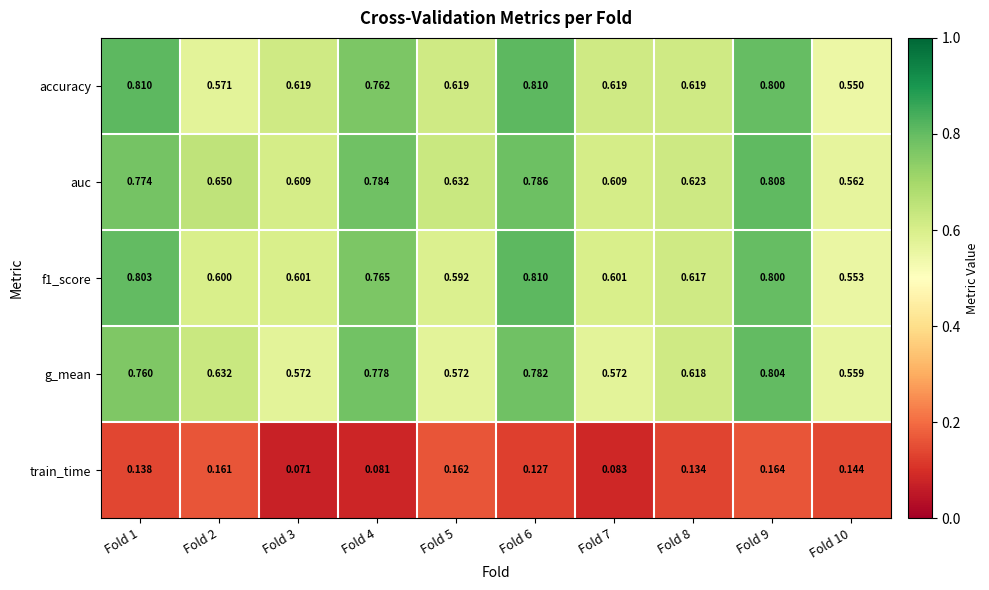

Is the value of auc at Fold 7 greater than the value of accuracy at Fold 5?

No